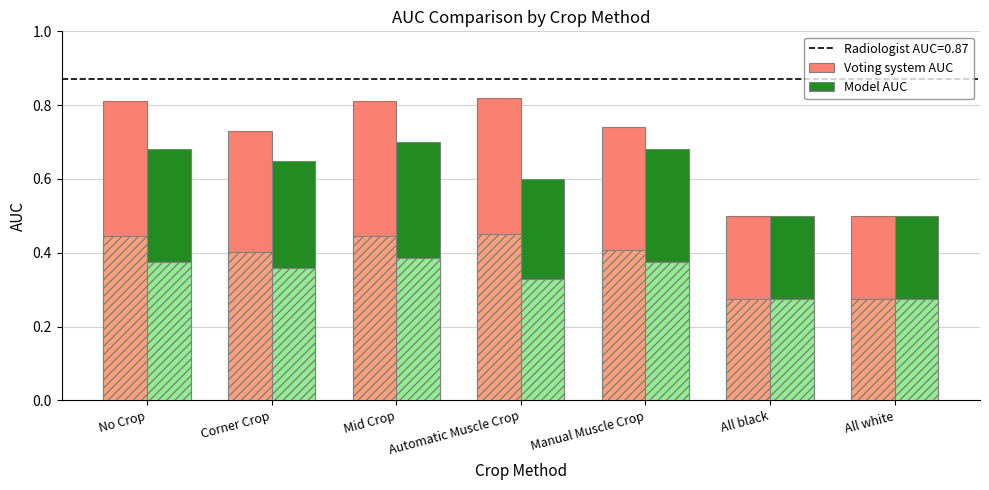

Which series changed the most between No Crop and Manual Muscle Crop?

Voting system AUC